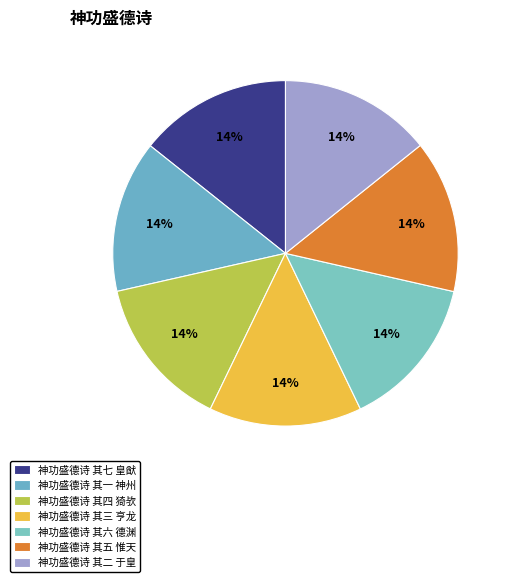

What is the largest slice in the pie chart?

神功盛德诗 其七 皇猷